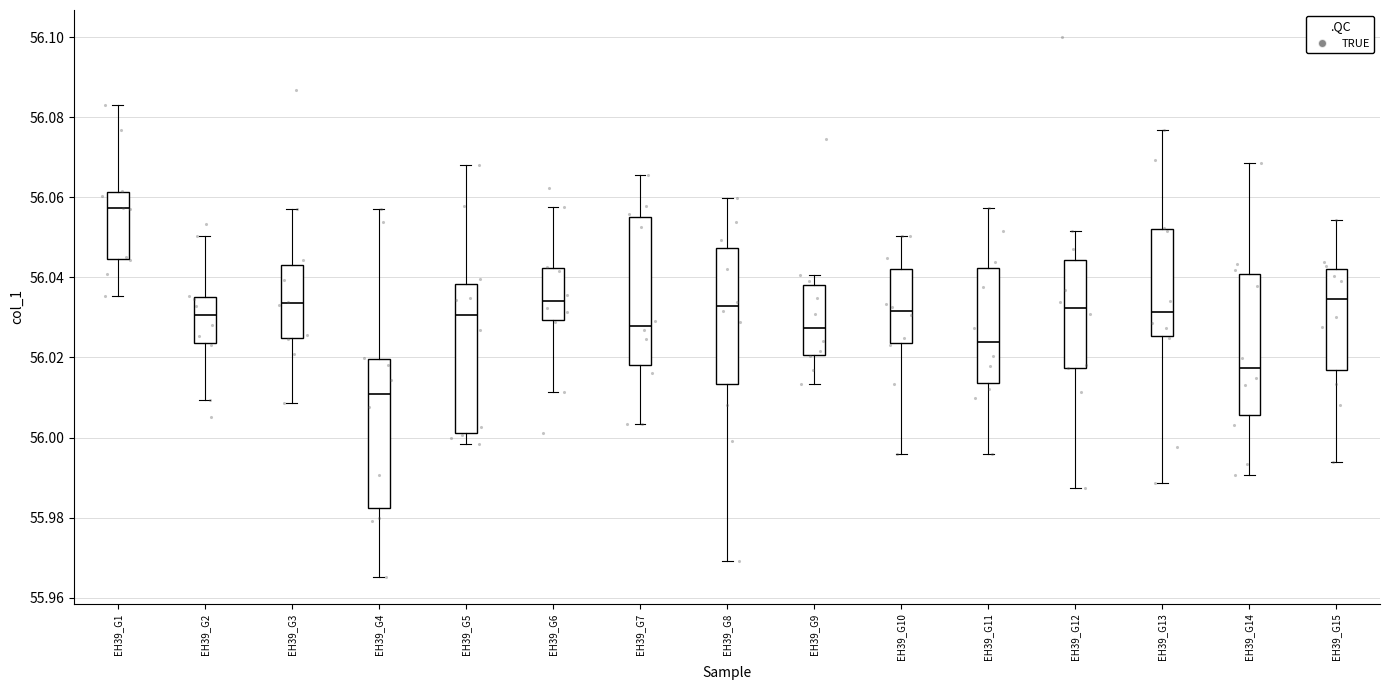

Reading left to right, transcribe this box plot: for each box, give where its median line is, the range the box spans, and where its two whiskers end, as read against the y-axis. The values are not printed on the chart, so give them approximately, as read against the axis.

EH39_G1: median 56.058, box 56.044 to 56.062, whiskers 56.036 to 56.084
EH39_G2: median 56.030, box 56.024 to 56.036, whiskers 56.010 to 56.050
EH39_G3: median 56.034, box 56.024 to 56.042, whiskers 56.008 to 56.058
EH39_G4: median 56.010, box 55.982 to 56.020, whiskers 55.966 to 56.058
EH39_G5: median 56.030, box 56.002 to 56.038, whiskers 55.998 to 56.068
EH39_G6: median 56.034, box 56.030 to 56.042, whiskers 56.012 to 56.058
EH39_G7: median 56.028, box 56.018 to 56.054, whiskers 56.004 to 56.066
EH39_G8: median 56.032, box 56.014 to 56.048, whiskers 55.970 to 56.060
EH39_G9: median 56.028, box 56.020 to 56.038, whiskers 56.014 to 56.040
EH39_G10: median 56.032, box 56.024 to 56.042, whiskers 55.996 to 56.050
EH39_G11: median 56.024, box 56.014 to 56.042, whiskers 55.996 to 56.058
EH39_G12: median 56.032, box 56.018 to 56.044, whiskers 55.988 to 56.052
EH39_G13: median 56.032, box 56.026 to 56.052, whiskers 55.988 to 56.076
EH39_G14: median 56.018, box 56.006 to 56.040, whiskers 55.990 to 56.068
EH39_G15: median 56.034, box 56.016 to 56.042, whiskers 55.994 to 56.054